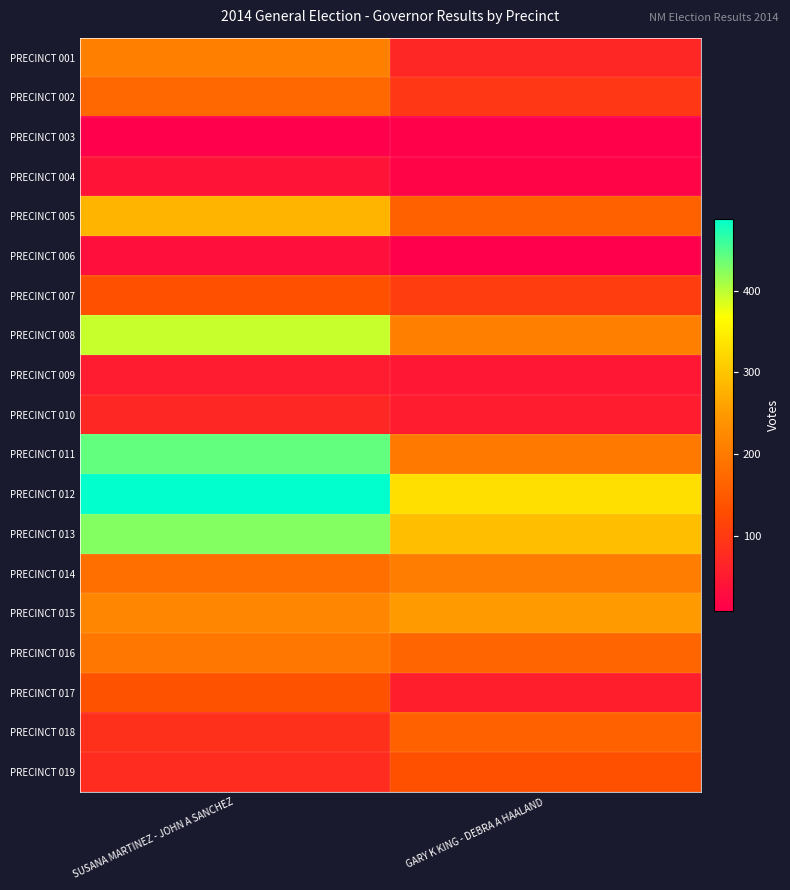

Reading left to right, list all the values displayed in this chart.

PRECINCT 001: SUSANA MARTINEZ - JOHN A SANCHEZ=210	GARY K KING - DEBRA A HAALAND=68
PRECINCT 002: SUSANA MARTINEZ - JOHN A SANCHEZ=171	GARY K KING - DEBRA A HAALAND=96
PRECINCT 003: SUSANA MARTINEZ - JOHN A SANCHEZ=8	GARY K KING - DEBRA A HAALAND=9
PRECINCT 004: SUSANA MARTINEZ - JOHN A SANCHEZ=40	GARY K KING - DEBRA A HAALAND=16
PRECINCT 005: SUSANA MARTINEZ - JOHN A SANCHEZ=281	GARY K KING - DEBRA A HAALAND=161
PRECINCT 006: SUSANA MARTINEZ - JOHN A SANCHEZ=33	GARY K KING - DEBRA A HAALAND=8
PRECINCT 007: SUSANA MARTINEZ - JOHN A SANCHEZ=135	GARY K KING - DEBRA A HAALAND=105
PRECINCT 008: SUSANA MARTINEZ - JOHN A SANCHEZ=394	GARY K KING - DEBRA A HAALAND=208
PRECINCT 009: SUSANA MARTINEZ - JOHN A SANCHEZ=52	GARY K KING - DEBRA A HAALAND=46
PRECINCT 010: SUSANA MARTINEZ - JOHN A SANCHEZ=70	GARY K KING - DEBRA A HAALAND=53
PRECINCT 011: SUSANA MARTINEZ - JOHN A SANCHEZ=442	GARY K KING - DEBRA A HAALAND=197
PRECINCT 012: SUSANA MARTINEZ - JOHN A SANCHEZ=488	GARY K KING - DEBRA A HAALAND=331
PRECINCT 013: SUSANA MARTINEZ - JOHN A SANCHEZ=426	GARY K KING - DEBRA A HAALAND=292
PRECINCT 014: SUSANA MARTINEZ - JOHN A SANCHEZ=183	GARY K KING - DEBRA A HAALAND=205
PRECINCT 015: SUSANA MARTINEZ - JOHN A SANCHEZ=218	GARY K KING - DEBRA A HAALAND=251
PRECINCT 016: SUSANA MARTINEZ - JOHN A SANCHEZ=195	GARY K KING - DEBRA A HAALAND=168
PRECINCT 017: SUSANA MARTINEZ - JOHN A SANCHEZ=137	GARY K KING - DEBRA A HAALAND=58
PRECINCT 018: SUSANA MARTINEZ - JOHN A SANCHEZ=84	GARY K KING - DEBRA A HAALAND=160
PRECINCT 019: SUSANA MARTINEZ - JOHN A SANCHEZ=79	GARY K KING - DEBRA A HAALAND=134